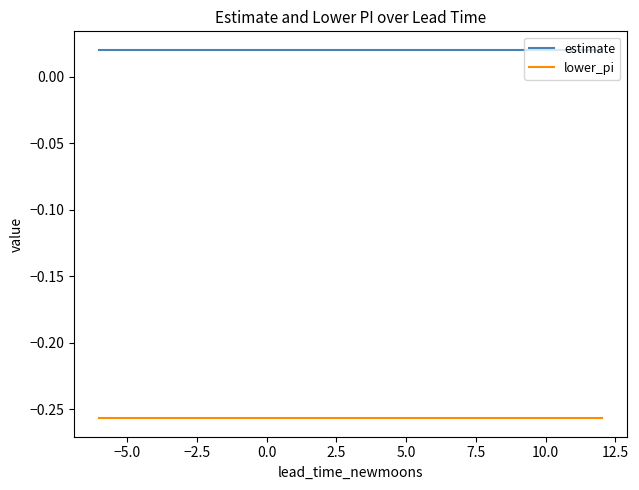

What is the sum of all lower_pi values?

-4.9